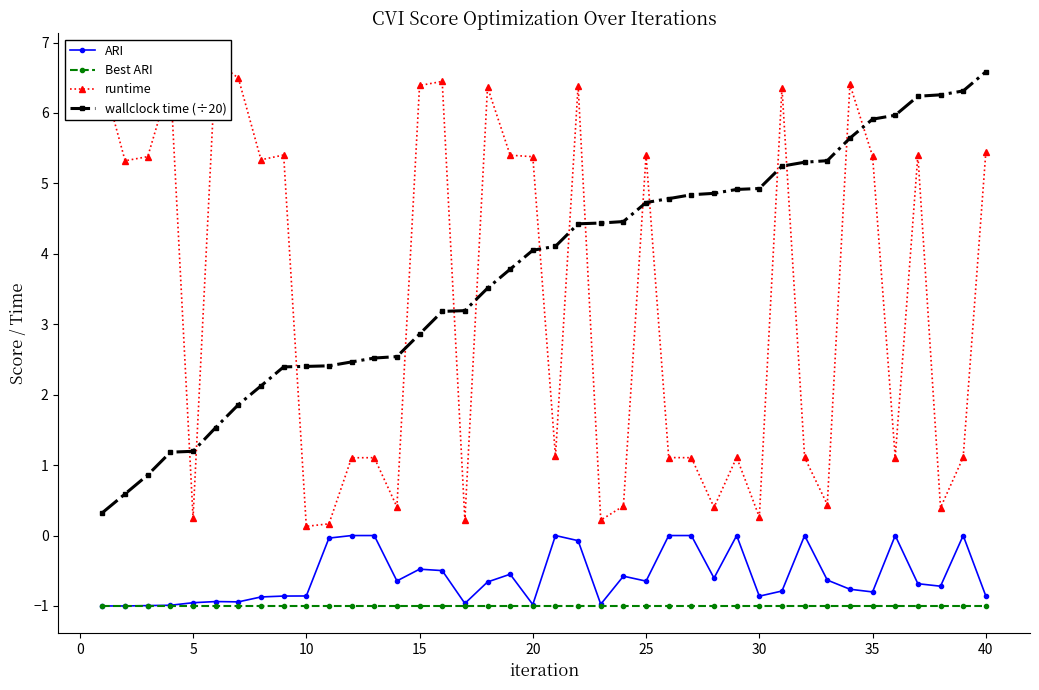

At which label does wallclock time (÷20) reach its peak?

40